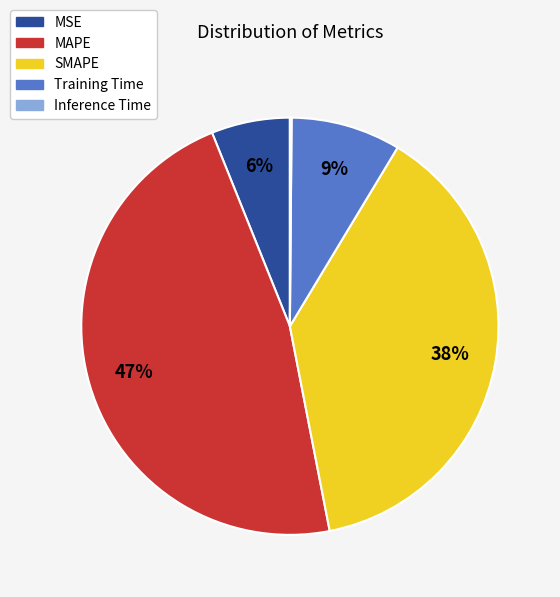

Is there any slice that represents more than half of the pie?

No